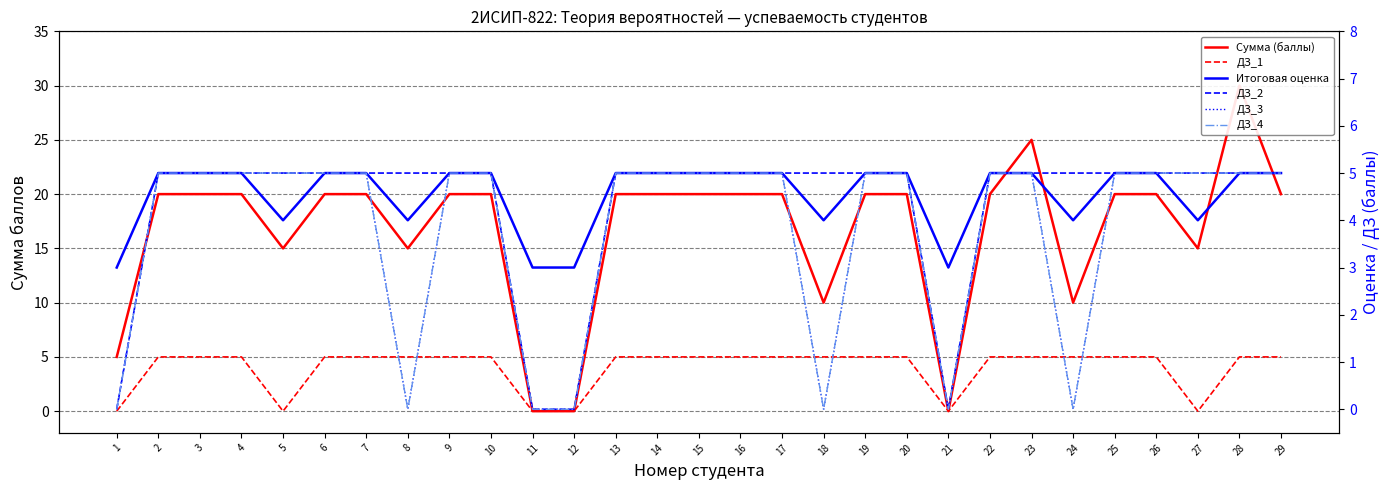

True or false: ДЗ_2 and ДЗ_3 intersect in this chart.

False